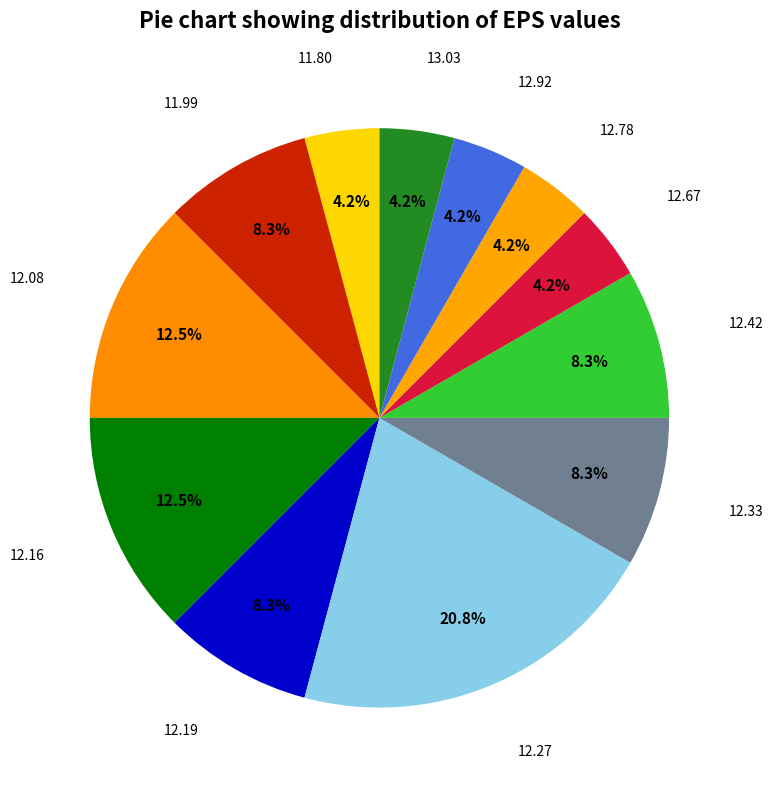

To the nearest percent, what is the difference between the largest and smallest slice percentages?

17%